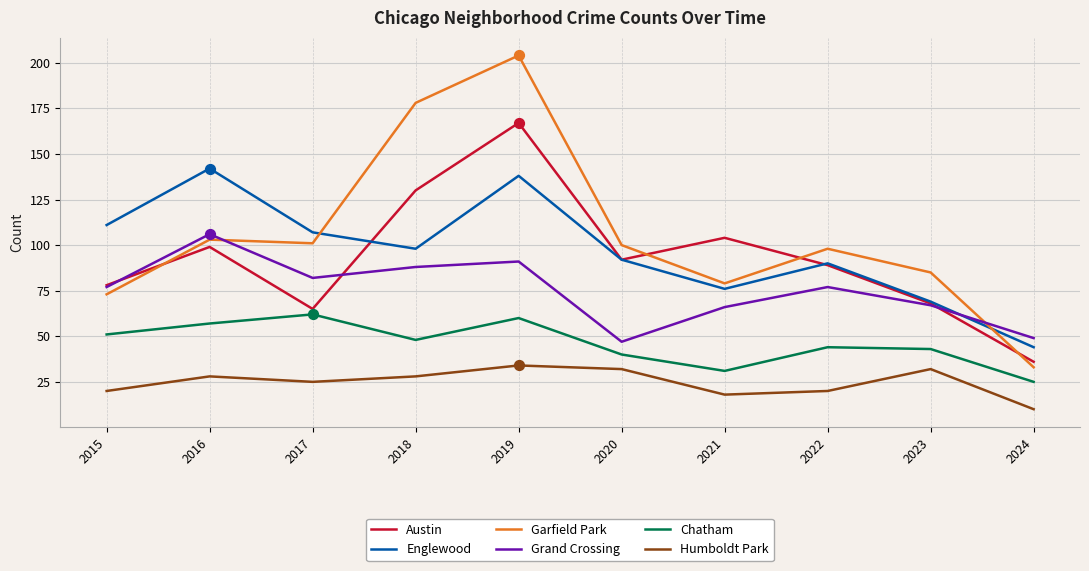

What is the difference between the highest and lowest values at 2020?

68